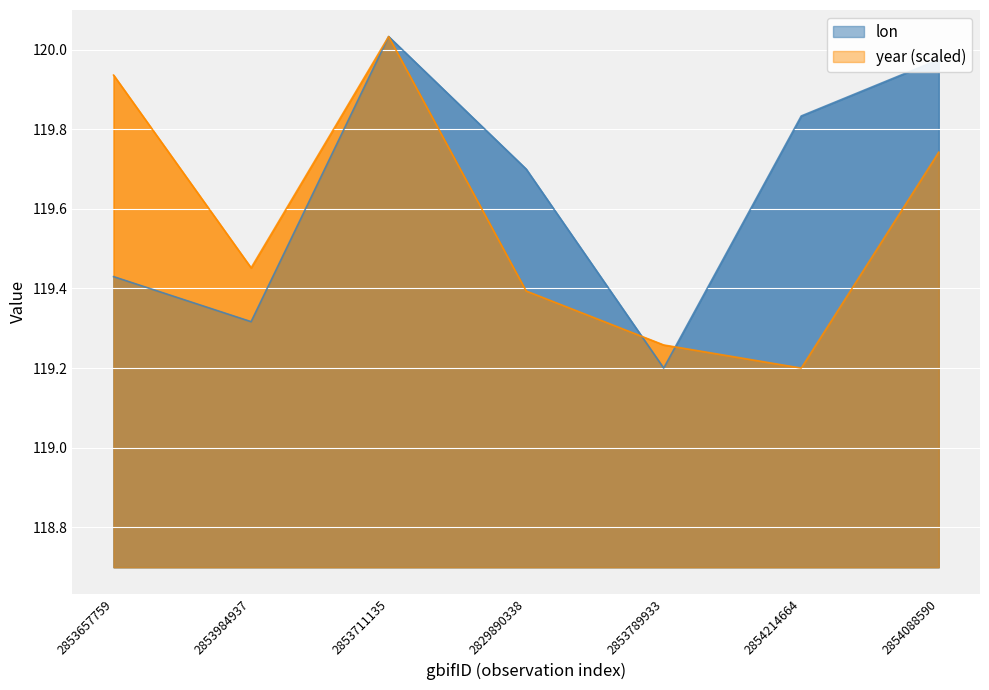

What is the spread (max minus min) of values at 2854088590?

0.2